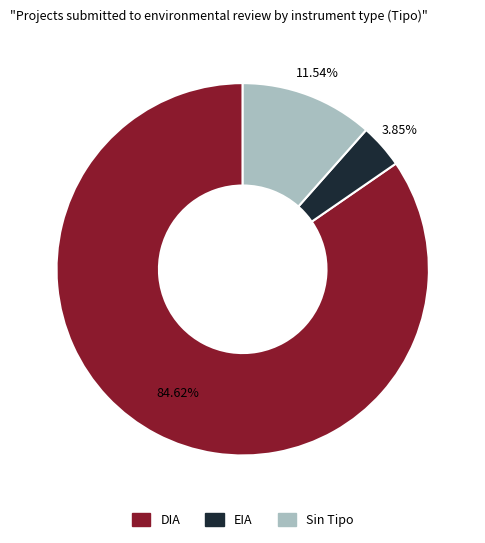

What portion of the pie excludes DIA?

15.4%